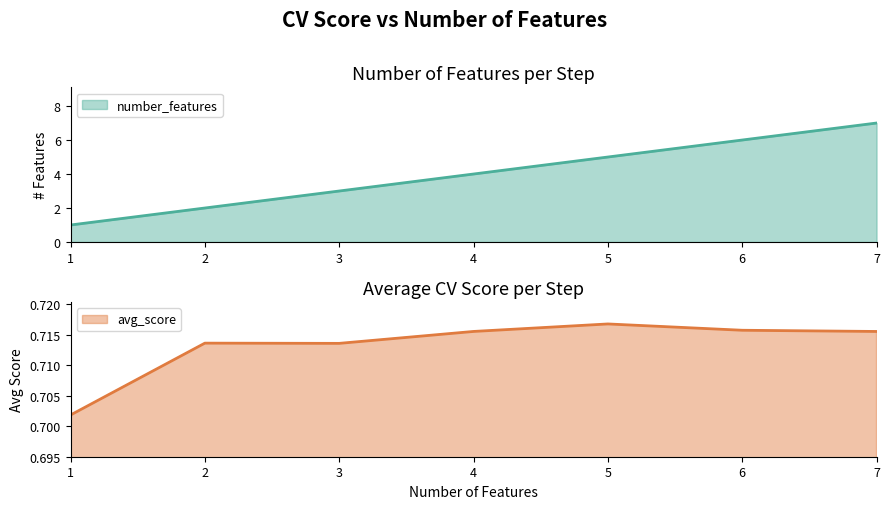

What are all the series names shown in the legend?

number_features, avg_score